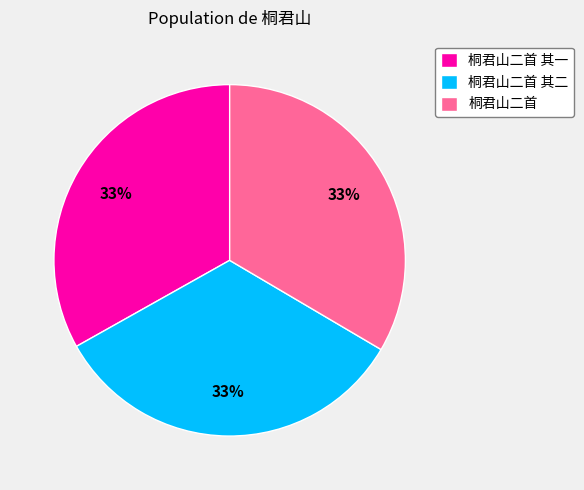

How many slices are in this pie chart?

3